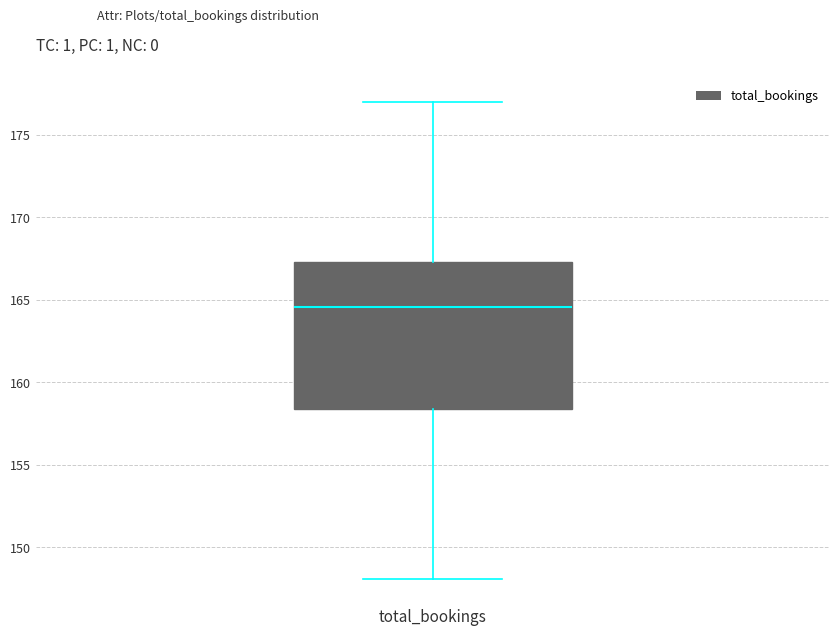

Transcribe this box plot: give where the median line is, the range the box spans, and where the two whiskers end, as read against the y-axis. The values are not printed on the chart, so give them approximately, as read against the axis.

median 164.5, box 158.5 to 167.5, whiskers 148.0 to 177.0